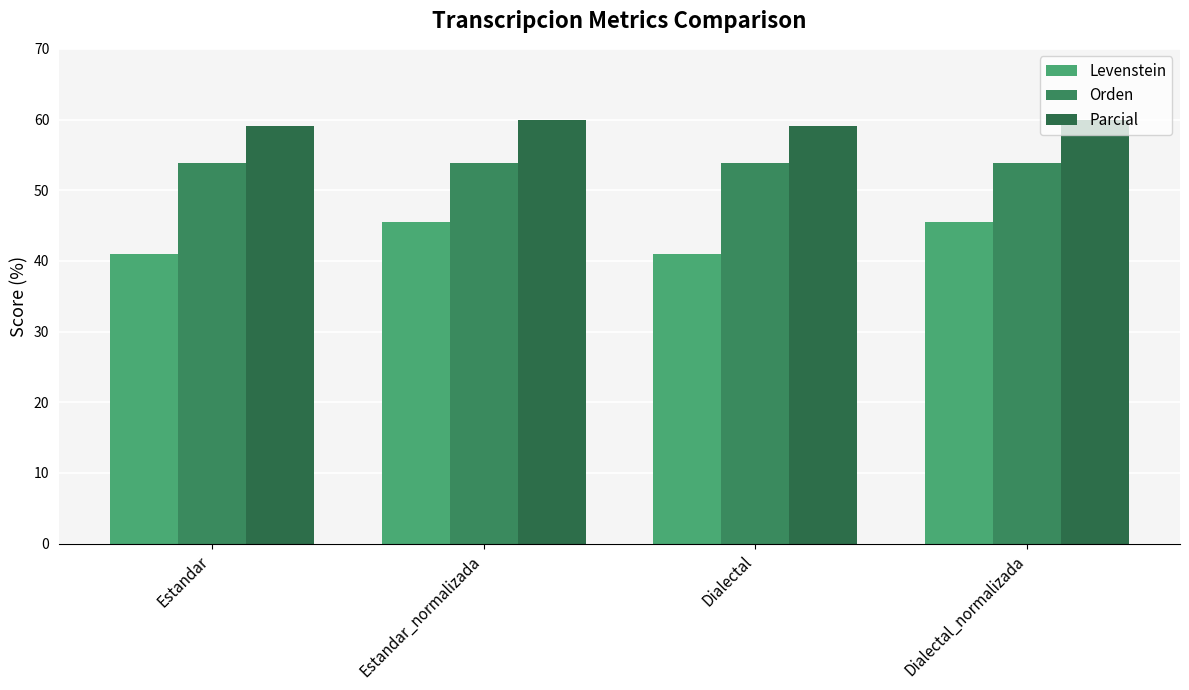

At which category is the sum across all series the highest?

Estandar_normalizada